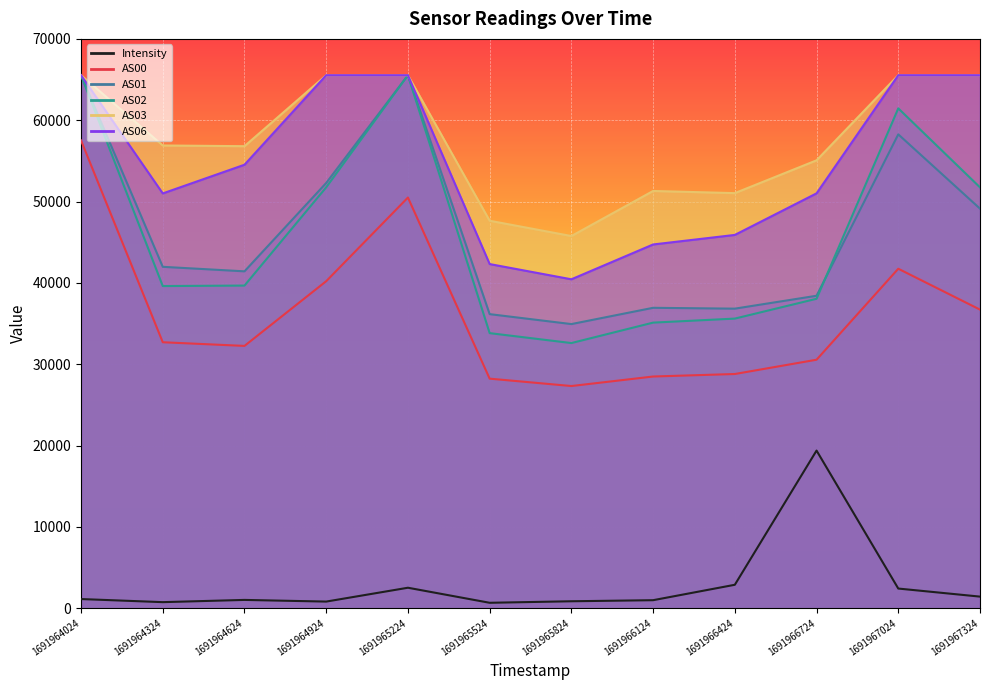

What is the value of the AS01 point at the 12th from the left?

49127.0